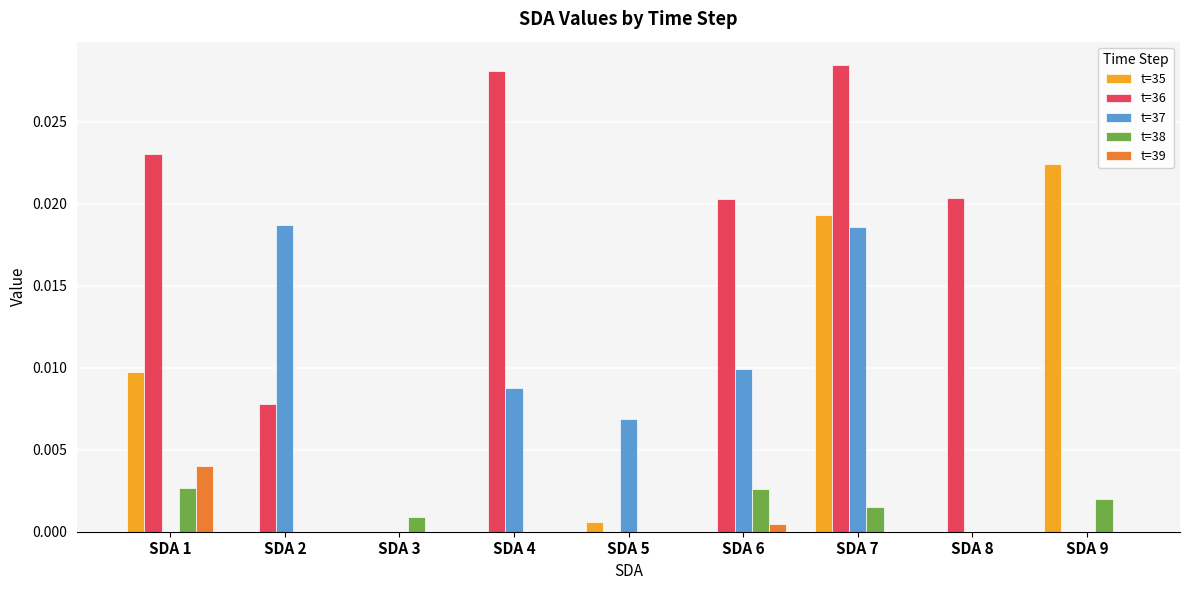

True or false: t=36 has a value of 0.0 at SDA 1.

True